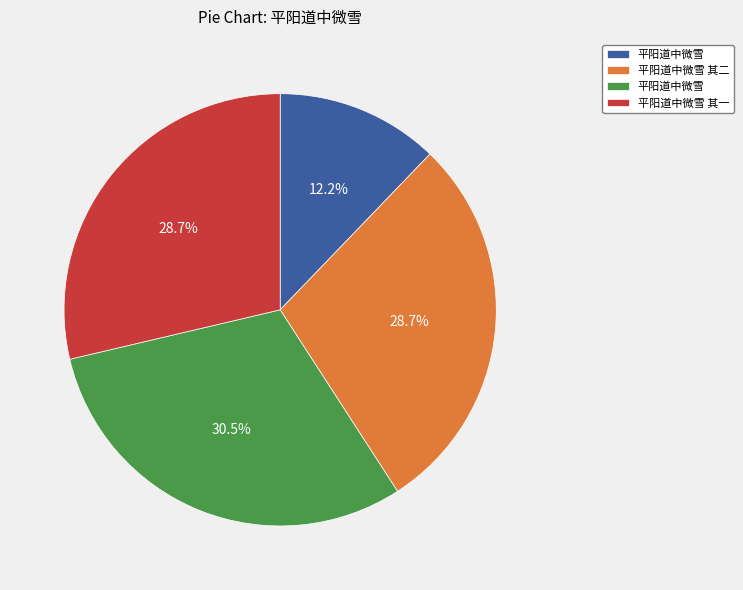

Does any single category account for the majority?

No